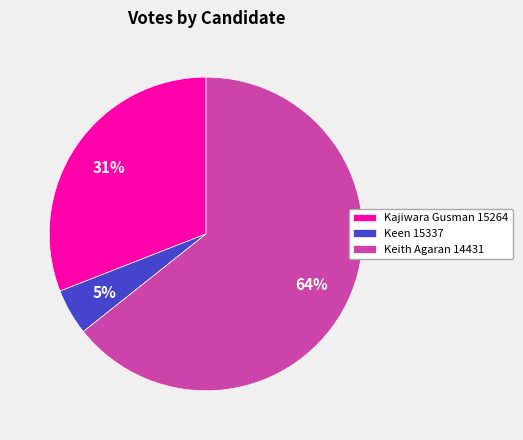

The Kajiwara Gusman 15264 slice represents 31% of the pie. True or false?

True